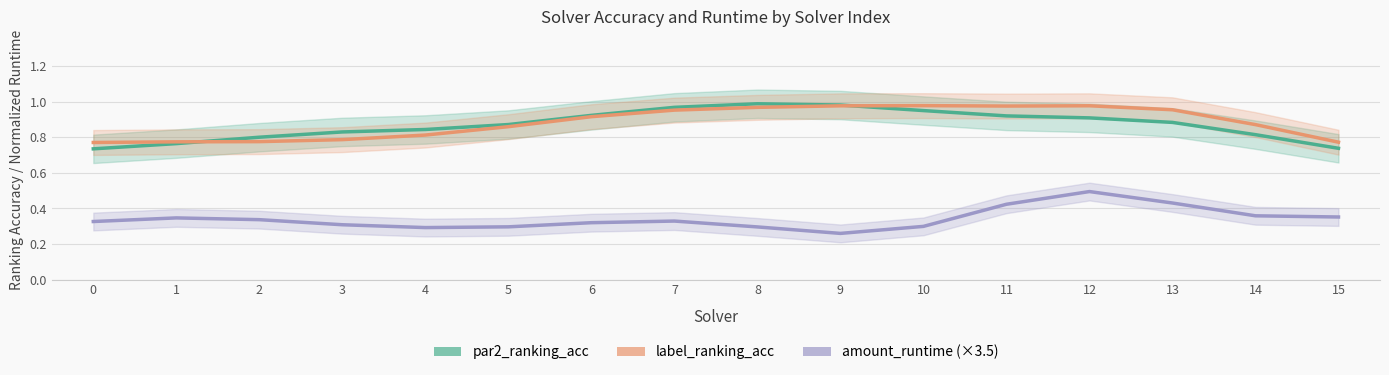

Reading left to right, list all the values displayed in this chart.

par2_ranking_acc: 0.7	0.8	0.8	0.8	0.8	0.9	0.9	1.0	1.0	1.0	1.0	0.9	0.9	0.9	0.8	0.7
label_ranking_acc: 0.8	0.8	0.8	0.8	0.8	0.9	0.9	1.0	1.0	1.0	1.0	1.0	1.0	1.0	0.9	0.8
amount_runtime (×3.5): 0.3	0.3	0.3	0.3	0.3	0.3	0.3	0.3	0.3	0.3	0.3	0.4	0.5	0.4	0.4	0.4